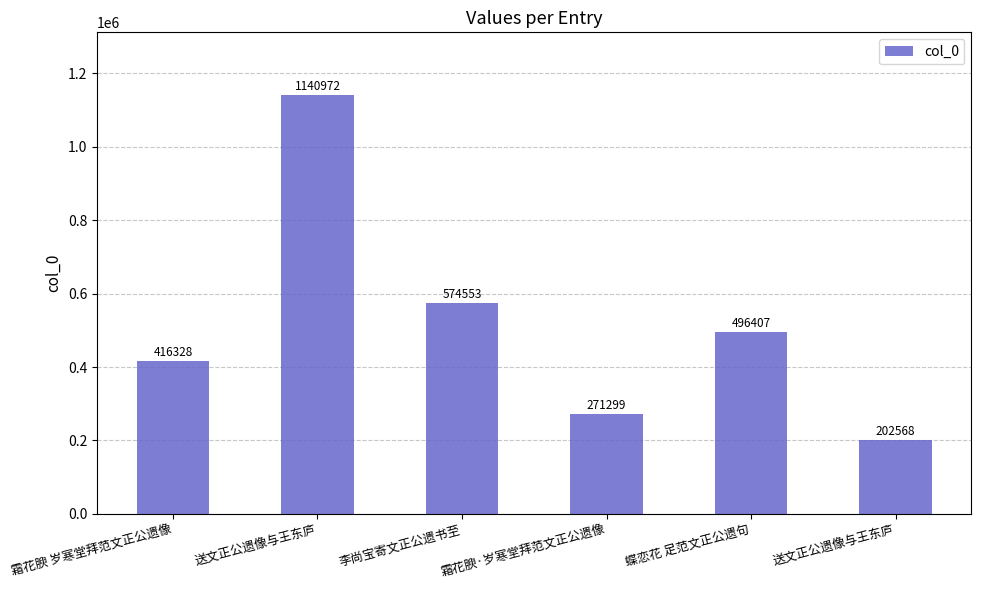

What is the label of the 6th bar from the left?

送文正公遗像与王东庐